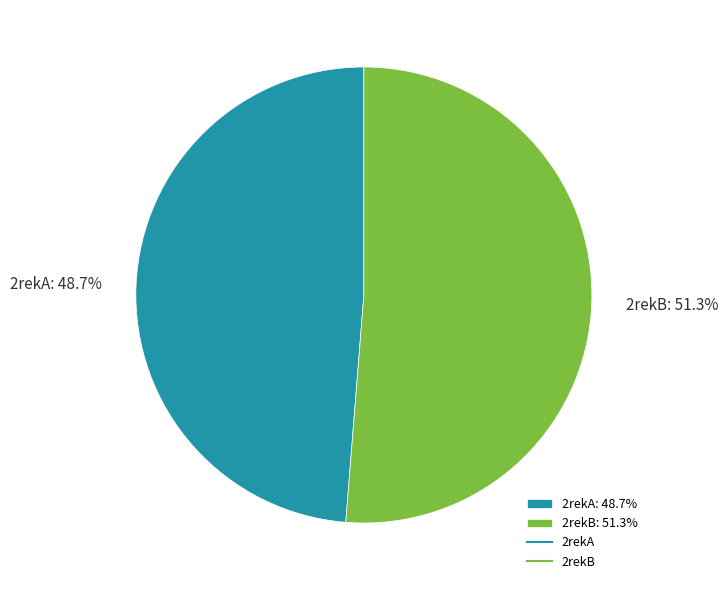

To the nearest percent, what percentage of the pie is 2rekB?

51%